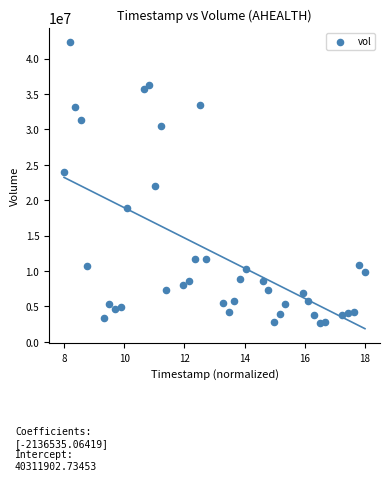

What Y value in the scatter plot is closest to 22499989?

22012489